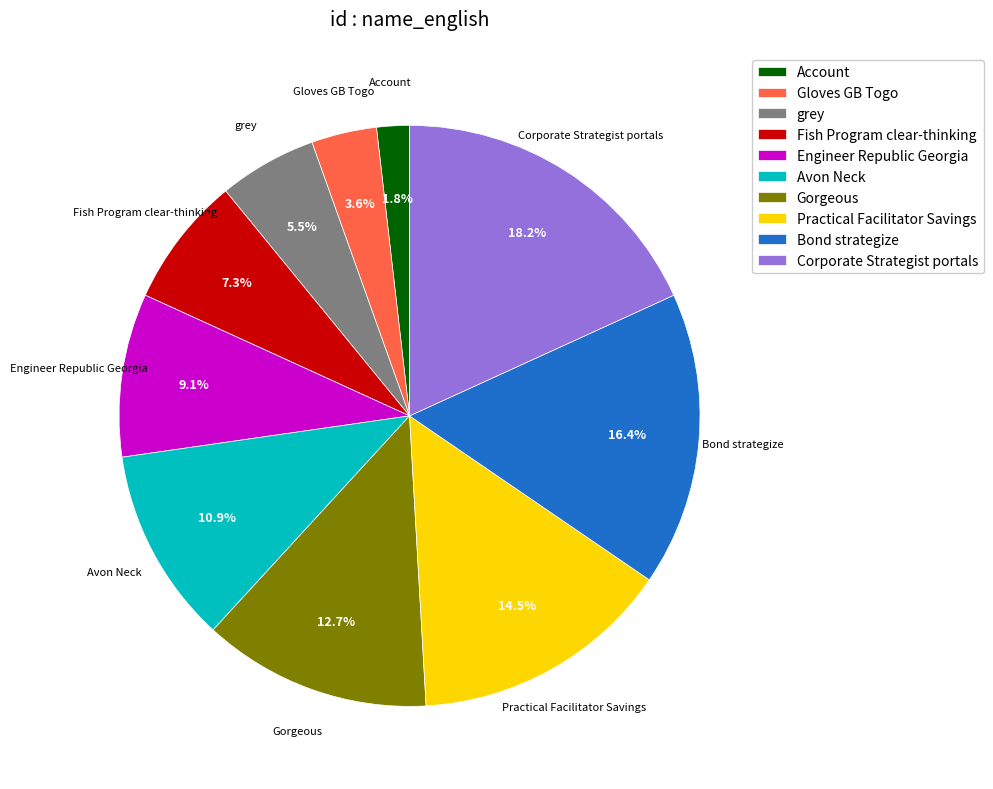

To the nearest percent, what is the difference between the largest and smallest slice percentages?

16%